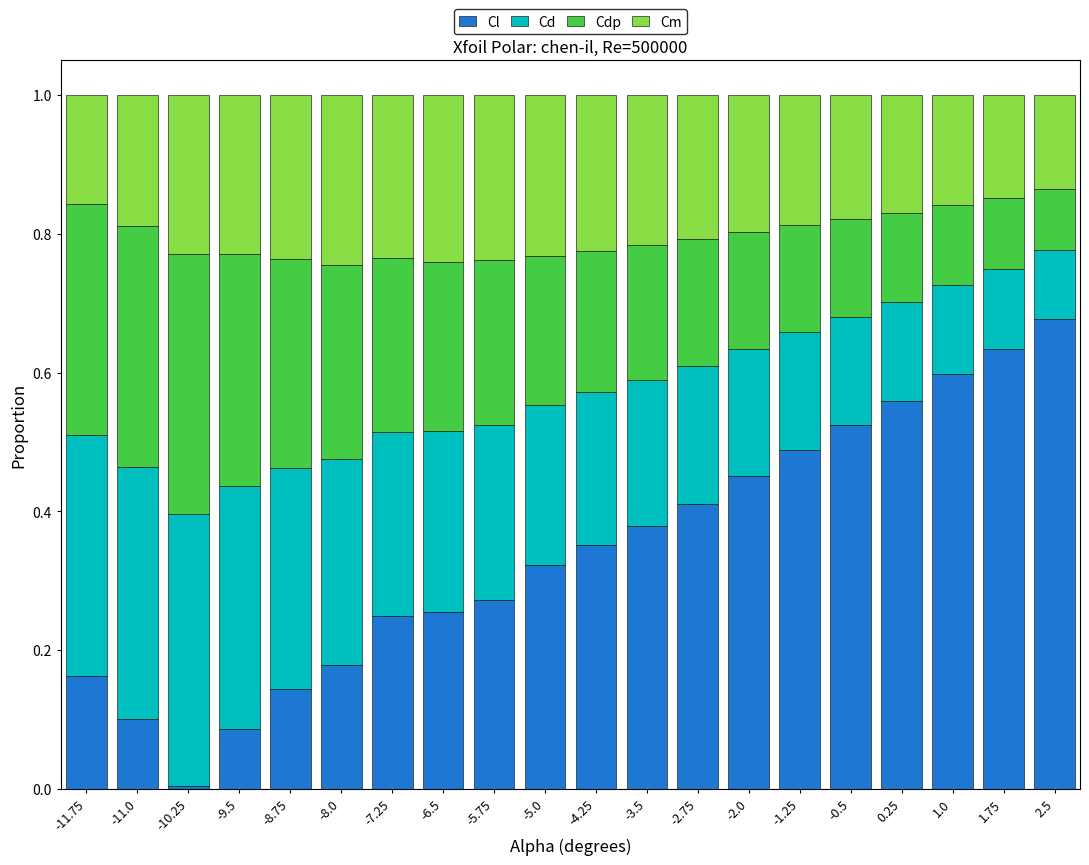

The value of Cl at -11.0 is 0.0. True or false?

False